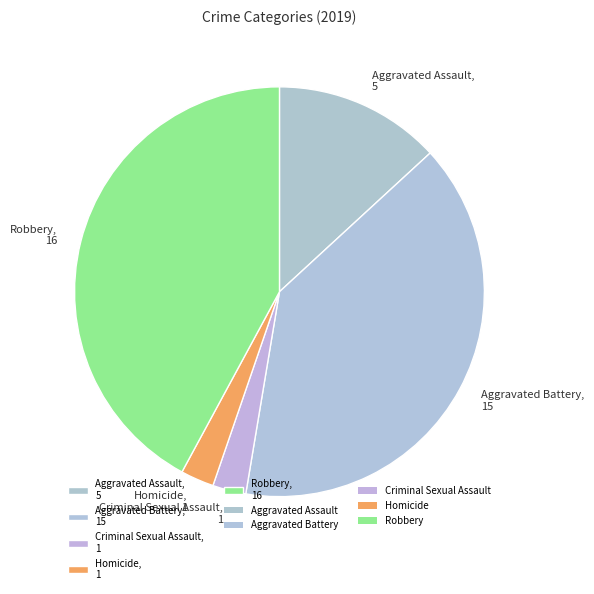

Is it true that Homicide, 1 is 3% of the pie?

True